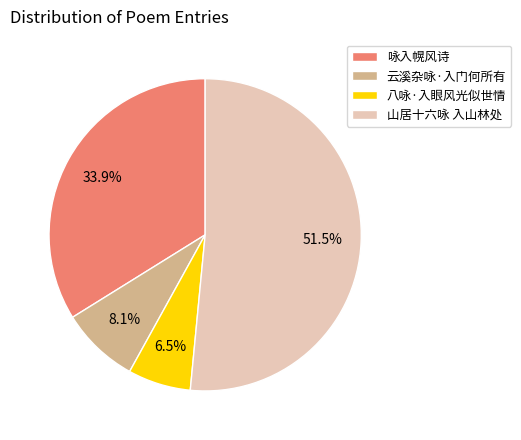

Which has a higher value, 云溪杂咏·入门何所有 or 山居十六咏 入山林处?

山居十六咏 入山林处